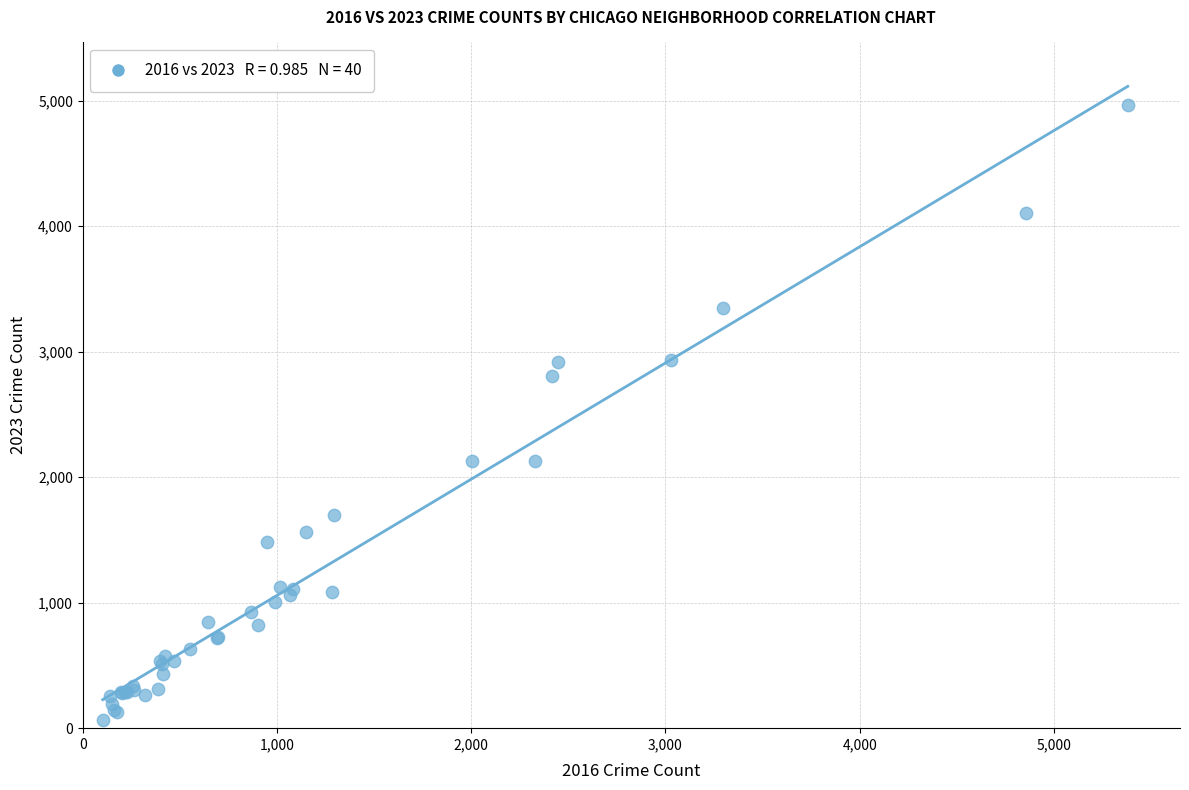

What Y value in the scatter plot is closest to 2517?

2808